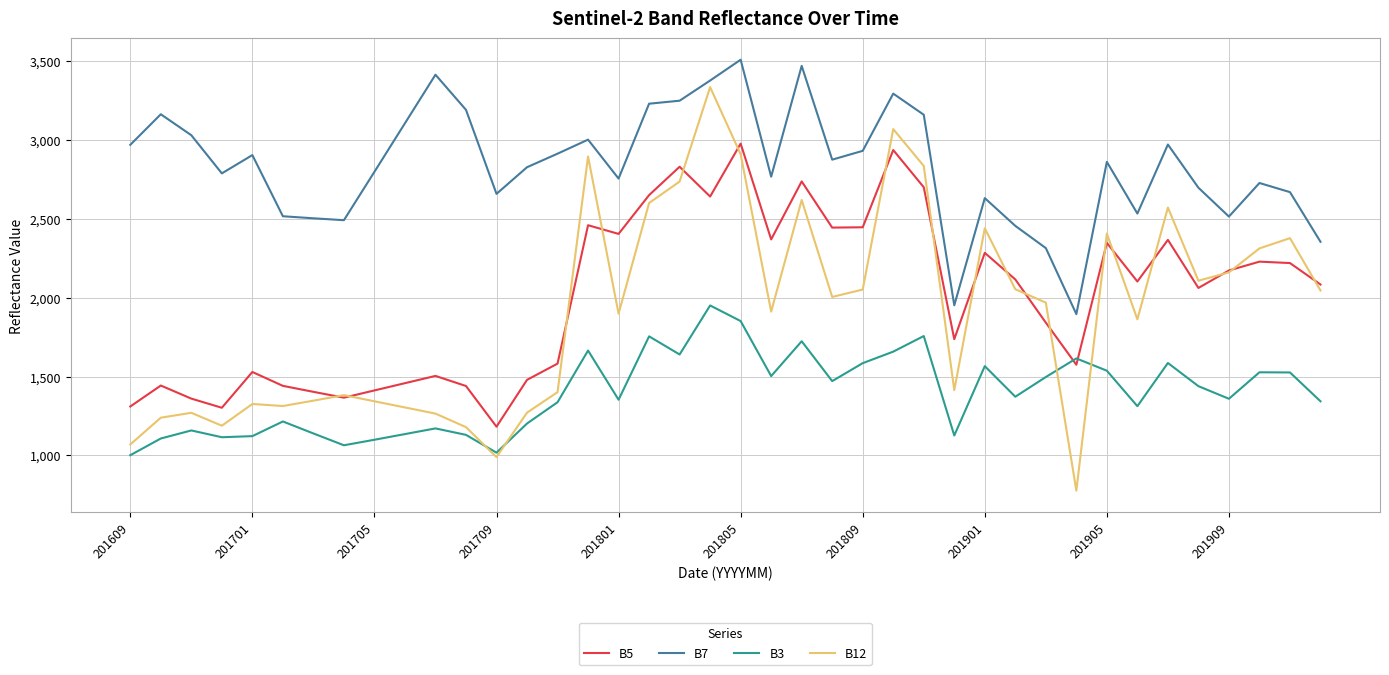

In B5, how many points are higher than both neighbors (excluding endpoints)?

12